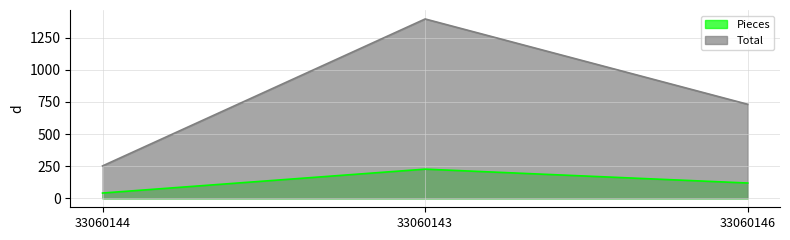

Which series has the largest total across all categories?

Total